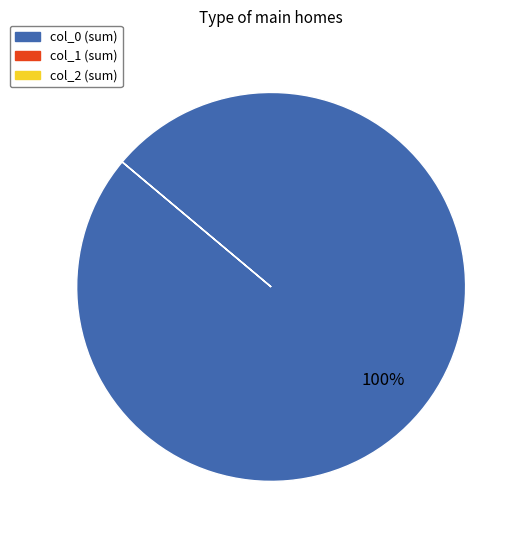

Does any single category account for the majority?

Yes